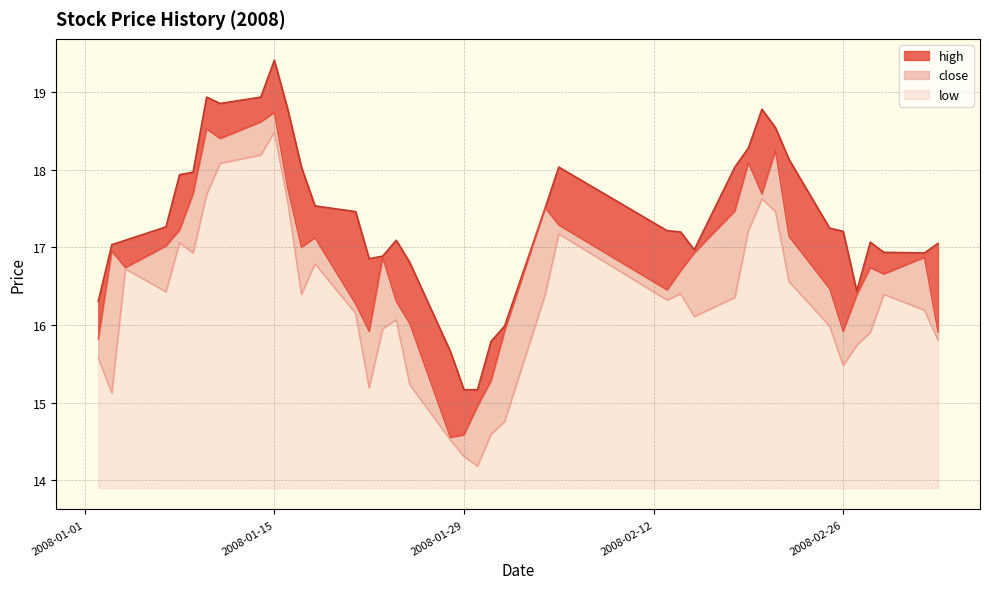

What is the minimum value for low?

0.3